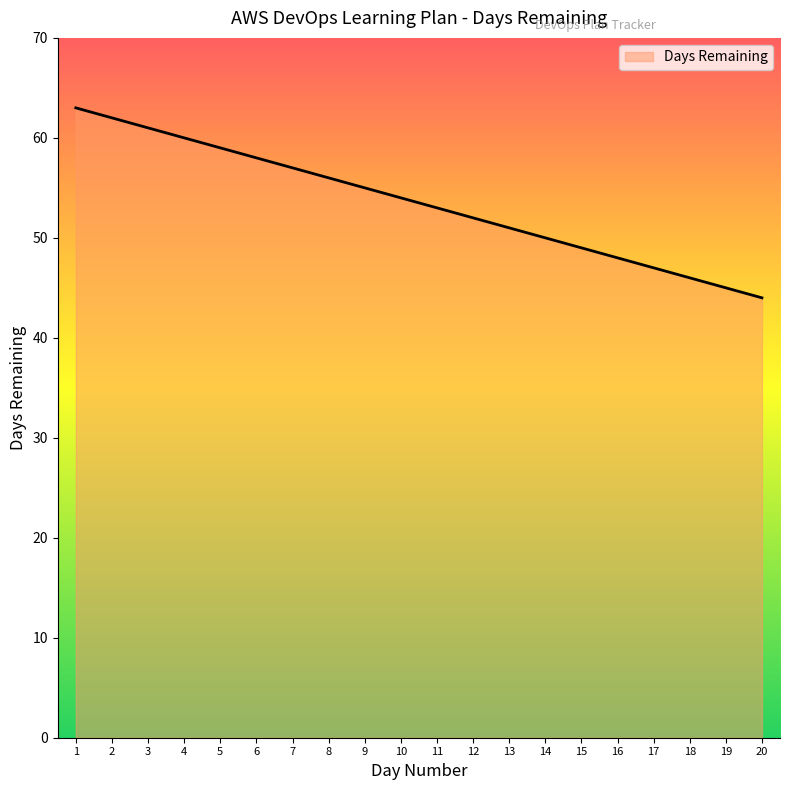

At which category does the chart reach its peak across all series?

1